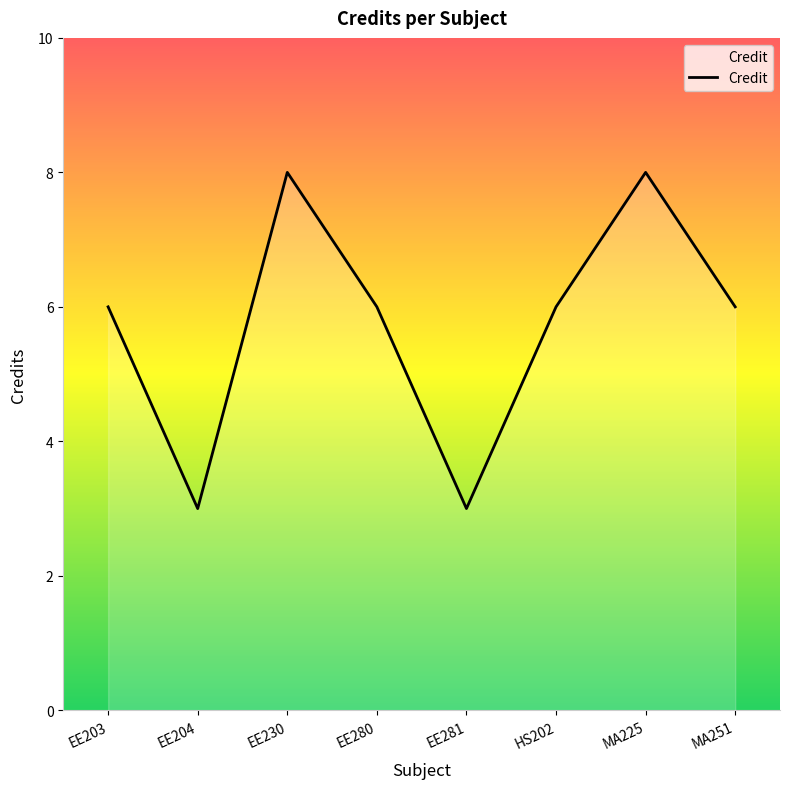

What is the smallest value displayed?

3